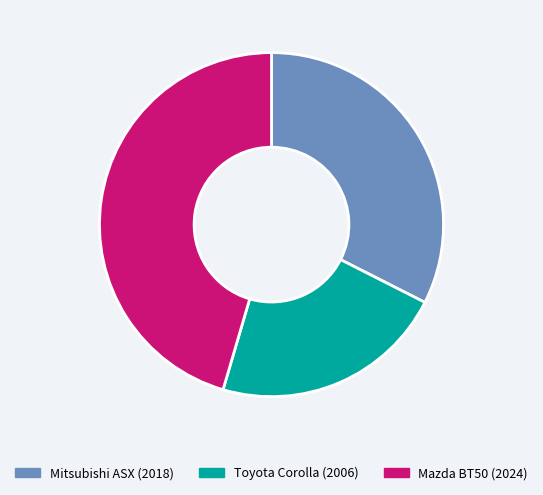

The Mitsubishi ASX (2018) slice represents 32% of the pie. True or false?

True